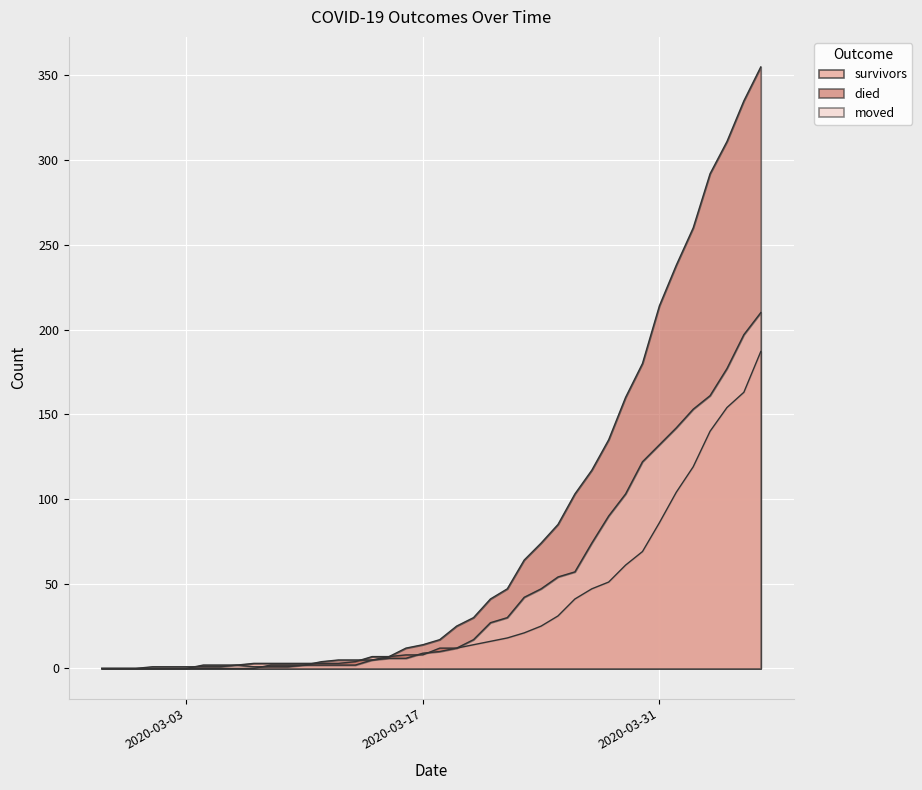

True or false: survivors has a value of 12 at 2020-03-19.

True